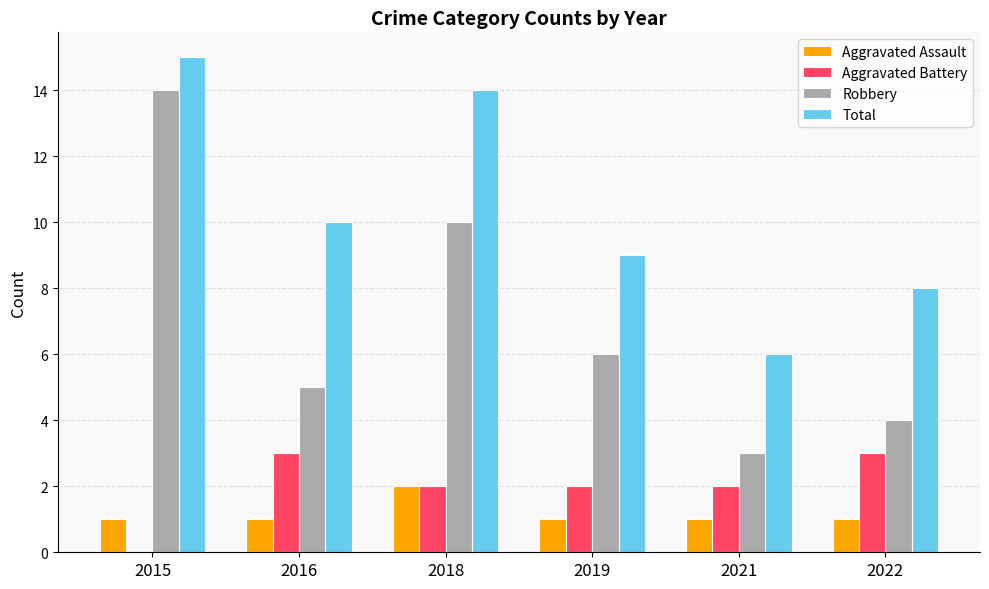

At which label does Robbery reach its peak?

2015